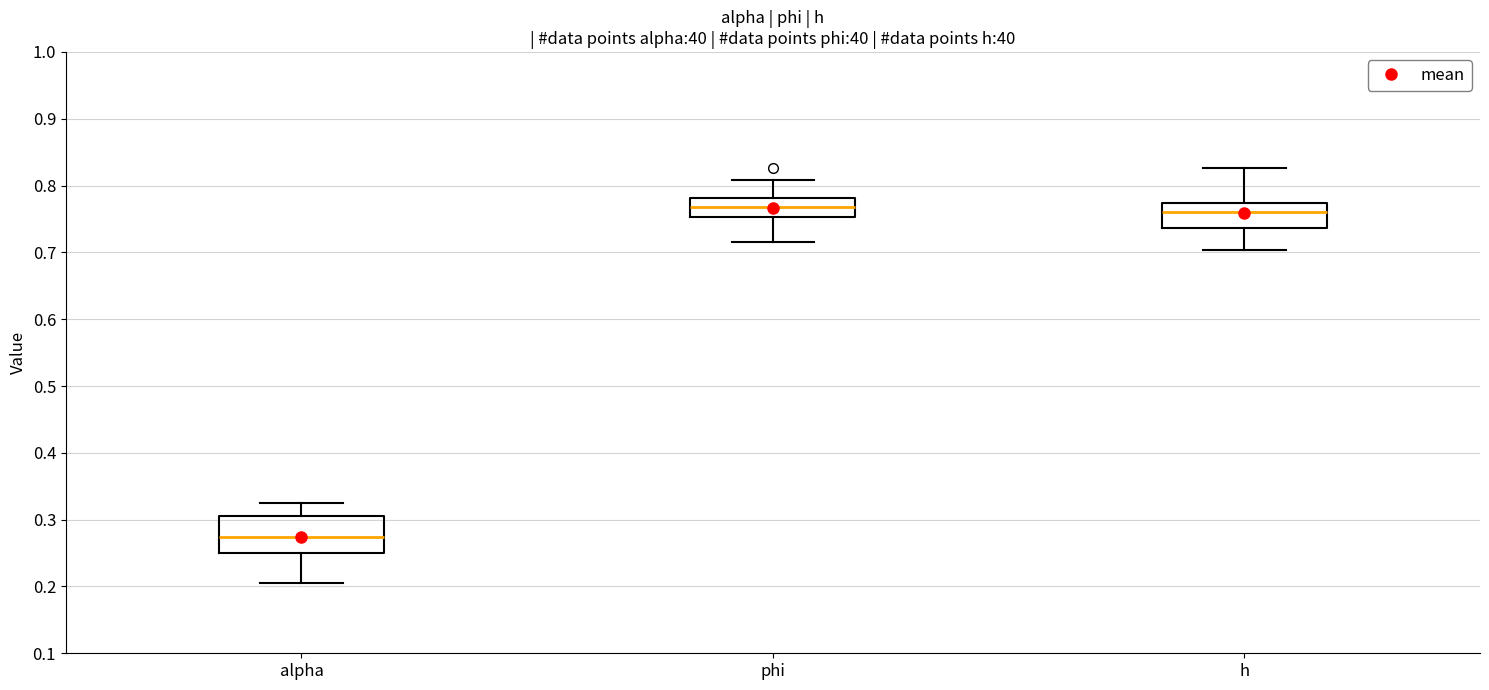

Reading left to right, read every box against the y-axis: the position of its median line, the range the box covers, and the ends of its whiskers. The values are not printed on the chart, so give them approximately, as read against the axis.

alpha: median 0.27, box 0.25 to 0.31, whiskers 0.21 to 0.32
phi: median 0.77, box 0.75 to 0.78, whiskers 0.72 to 0.81
h: median 0.76, box 0.74 to 0.77, whiskers 0.70 to 0.83